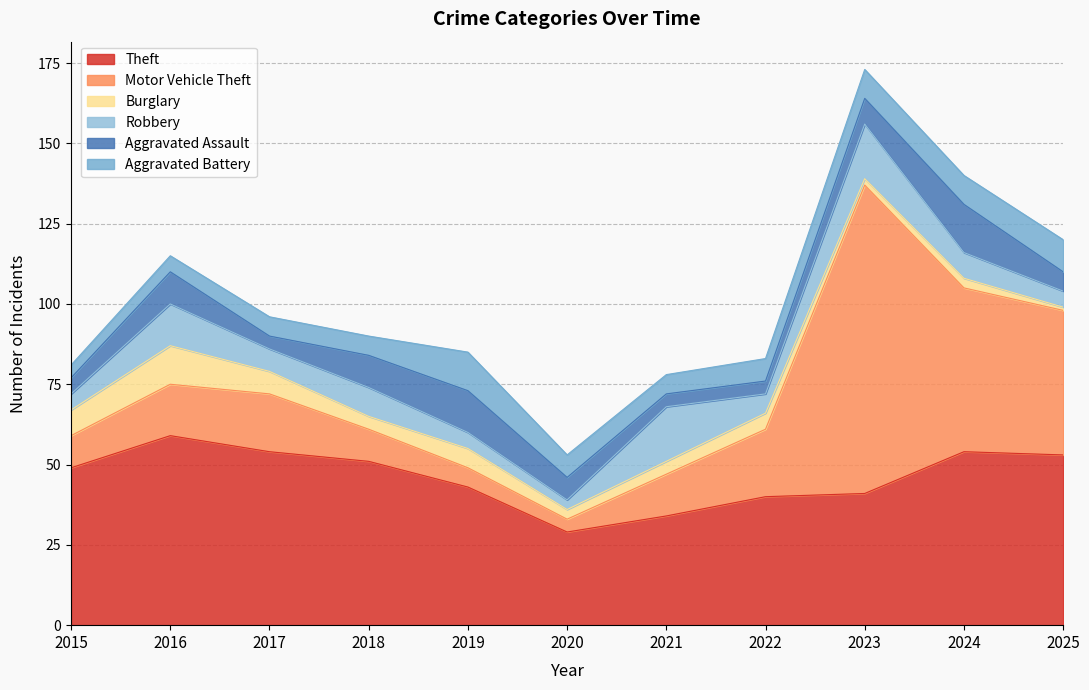

How many interior local peaks does the Robbery series have?

4